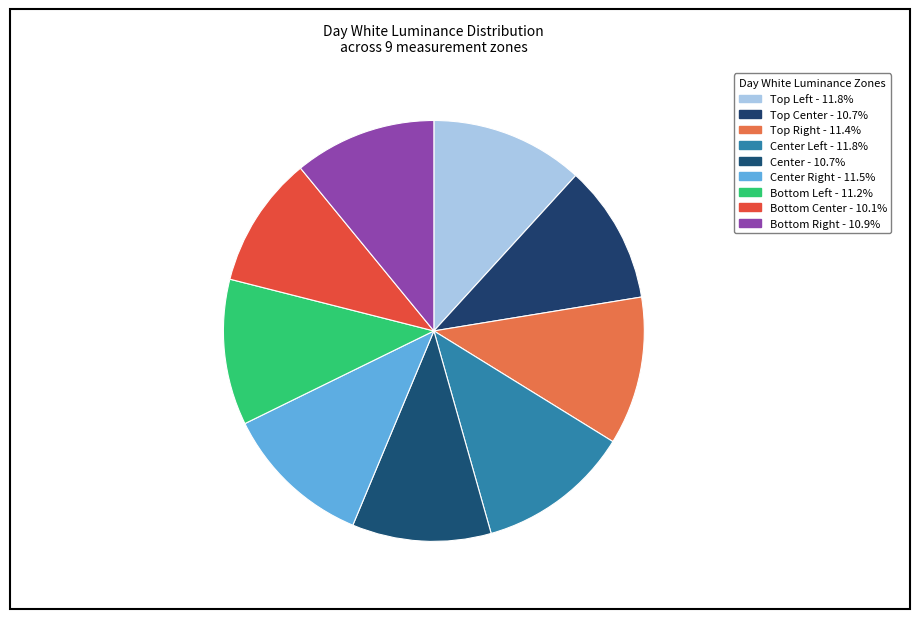

How many segments does this pie chart have?

9